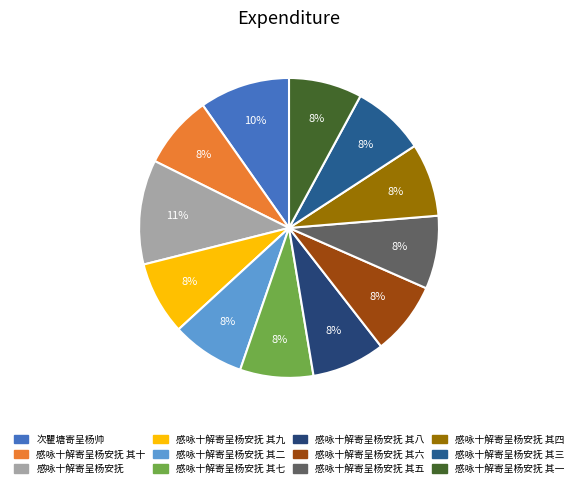

Count the number of slices in the pie.

12